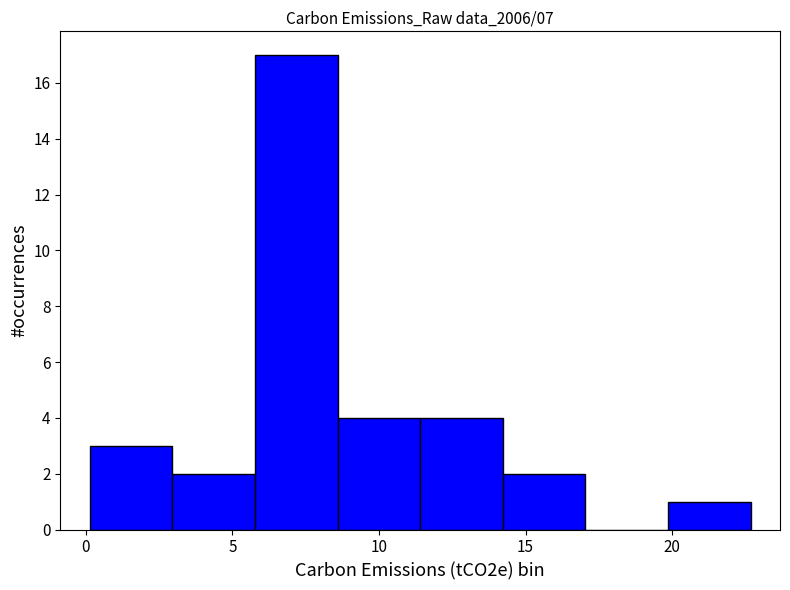

Reading left to right, transcribe this chart: for each bar, give the range it covers on the x-axis and its height. Neither the bar edges nor the heights are printed on the chart, so give them approximately, as read against the axes.

0.0 to 3.0: 3
3.0 to 6.0: 2
6.0 to 8.5: 17
8.5 to 11.5: 4
11.5 to 14.0: 4
14.0 to 17.0: 2
17.0 to 20.0: 0
20.0 to 22.5: 1